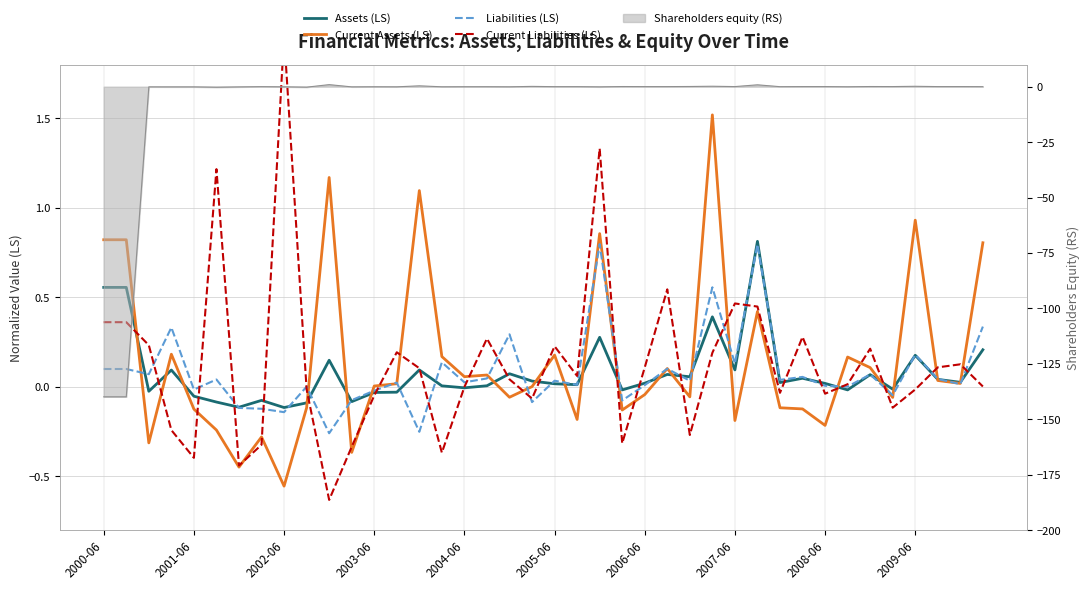

Reading left to right, what are all the values shown in this chart?

Assets (LS): 0.6	0.6	-0.0	0.1	-0.1	-0.1	-0.1	-0.1	-0.1	-0.1	0.1	-0.1	-0.0	-0.0	0.1	0.0	-0.0	0.0	0.1	0.0	0.0	0.0	0.3	-0.0	0.0	0.1	0.1	0.4	0.1	0.8	0.0	0.0	0.0	-0.0	0.1	-0.0	0.2	0.0	0.0	0.2
Current Assets (LS): 0.8	0.8	-0.3	0.2	-0.1	-0.2	-0.4	-0.3	-0.6	-0.1	1.2	-0.4	0.0	0.0	1.1	0.2	0.1	0.1	-0.1	0.0	0.2	-0.2	0.9	-0.1	-0.0	0.1	-0.1	1.5	-0.2	0.4	-0.1	-0.1	-0.2	0.2	0.1	-0.1	0.9	0.0	0.0	0.8
Liabilities (LS): 0.1	0.1	0.1	0.3	-0.0	0.0	-0.1	-0.1	-0.1	0.0	-0.3	-0.1	-0.0	0.0	-0.3	0.1	0.0	0.0	0.3	-0.1	0.0	0.0	0.8	-0.1	0.0	0.1	0.0	0.6	0.1	0.8	0.0	0.1	0.0	0.0	0.1	-0.0	0.2	0.0	0.0	0.3
Current Liabilities (LS): 0.4	0.4	0.2	-0.2	-0.4	1.2	-0.4	-0.3	2.0	-0.0	-0.6	-0.3	-0.0	0.2	0.1	-0.4	-0.0	0.3	0.0	-0.1	0.2	0.1	1.3	-0.3	0.1	0.5	-0.3	0.2	0.5	0.4	-0.0	0.3	-0.0	0.0	0.2	-0.1	-0.0	0.1	0.1	0.0